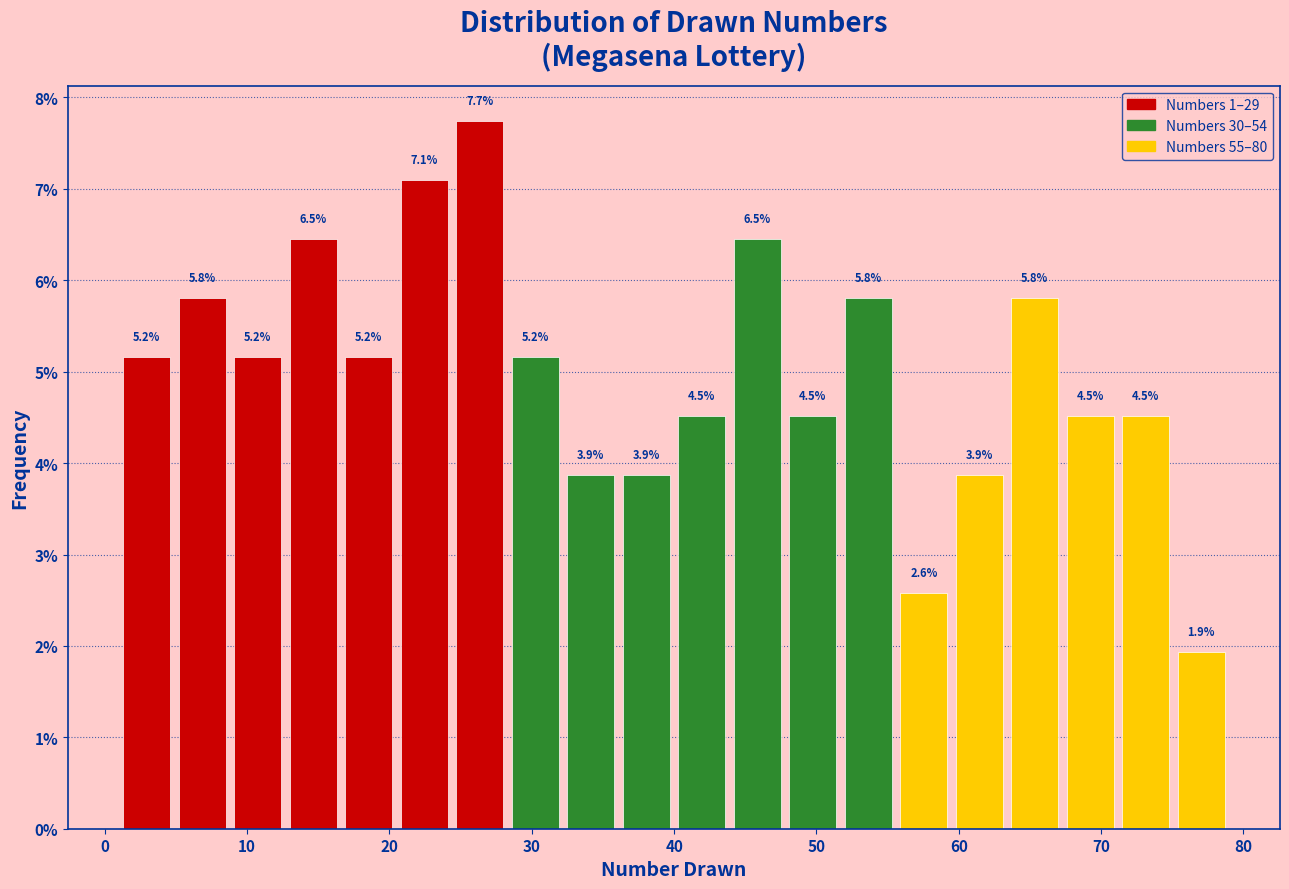

Read against the x-axis, roughly where is the centre of the tallest bar?

26